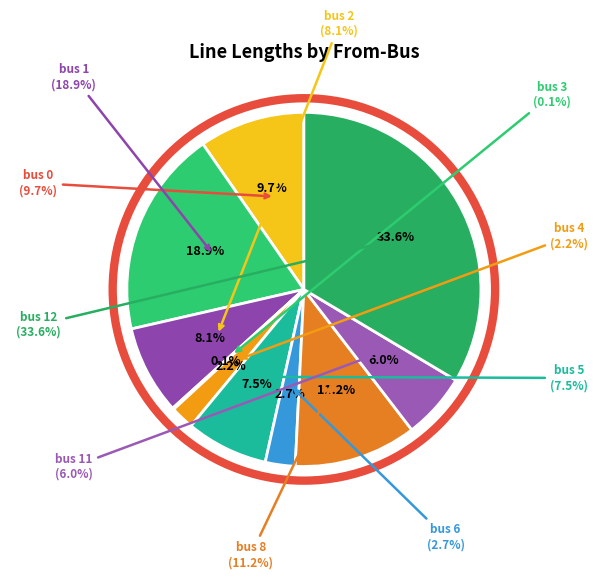

To the nearest percent, what percentage of the pie is bus 4?

2%